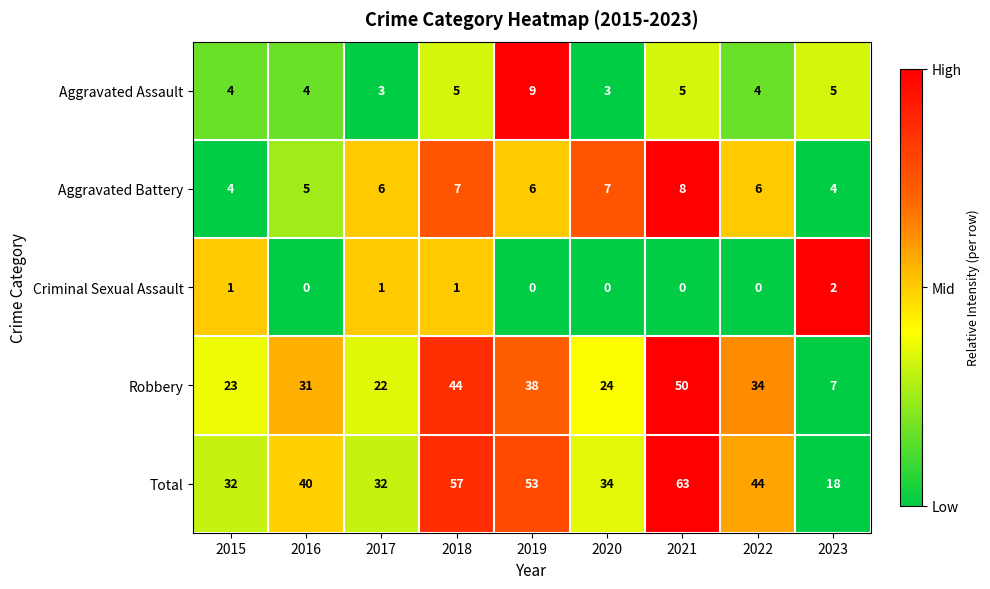

At which category is the sum across all series the highest?

2021